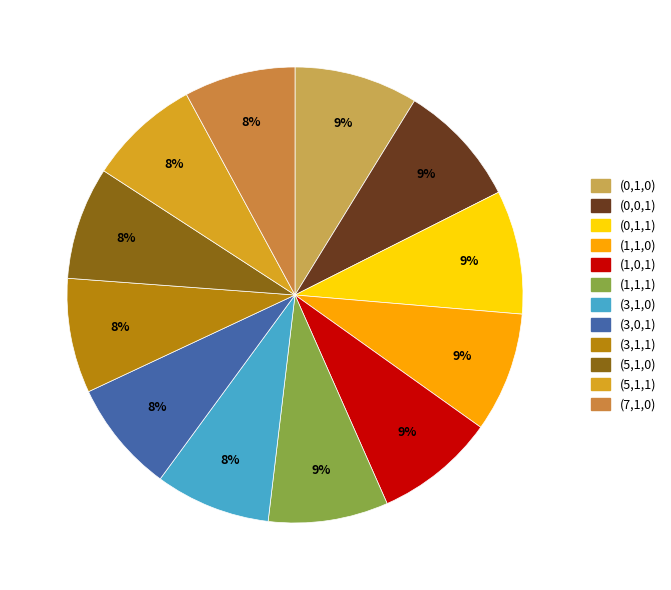

Do (3,0,1) and (7,1,0) together represent more than half of the pie?

No